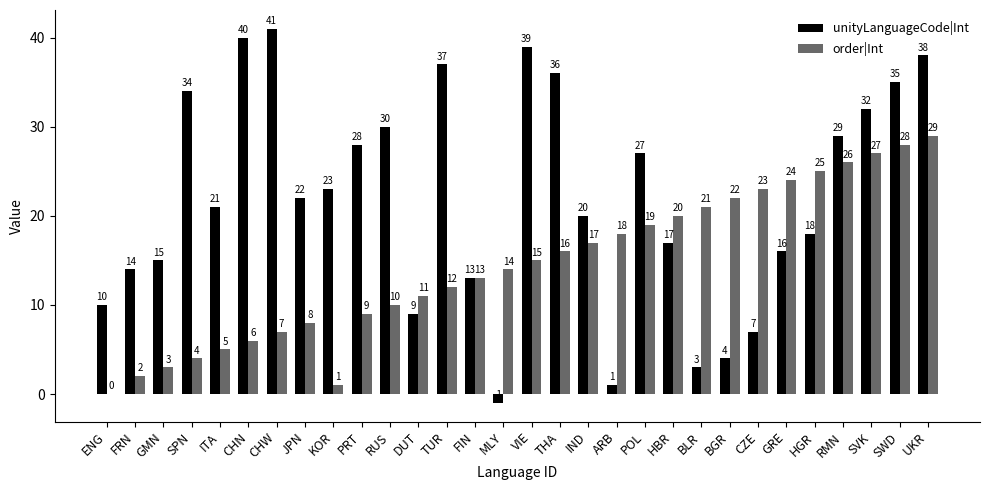

What value does the unityLanguageCode|Int series have at THA, to the nearest 5?

35